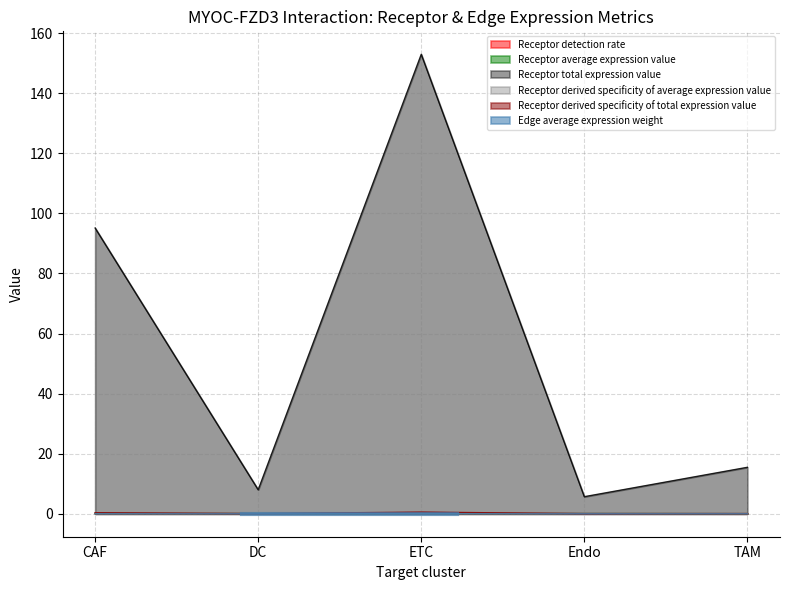

How many interior local peaks does the Receptor detection rate series have?

1